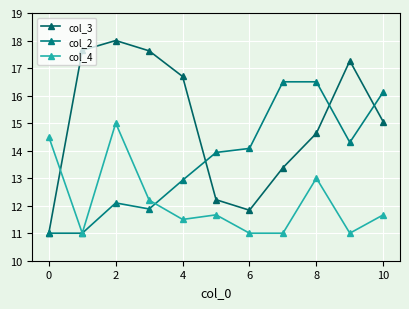

How many lines are shown in the chart?

3